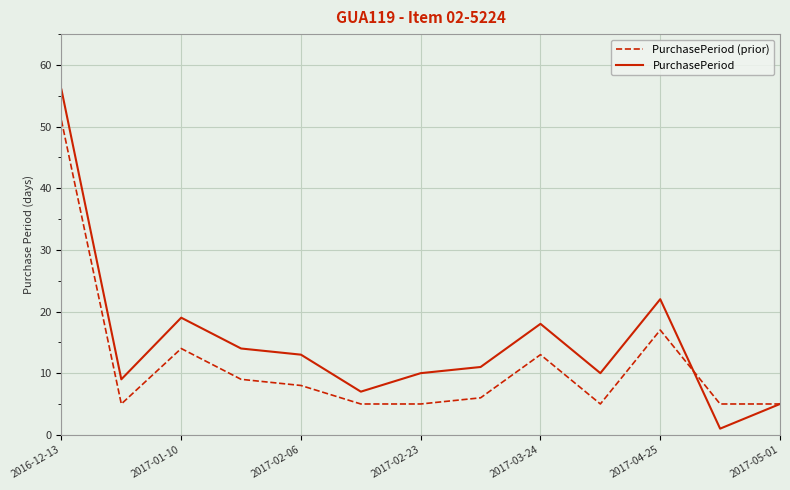

What is the maximum value shown in the chart?

56